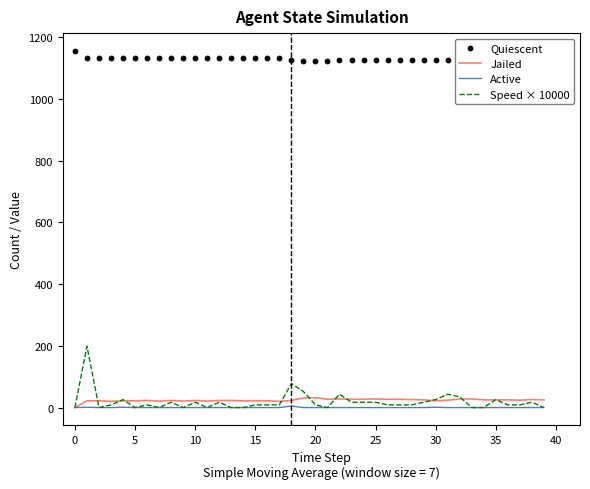

Which series reaches the minimum Y coordinate?

Jailed